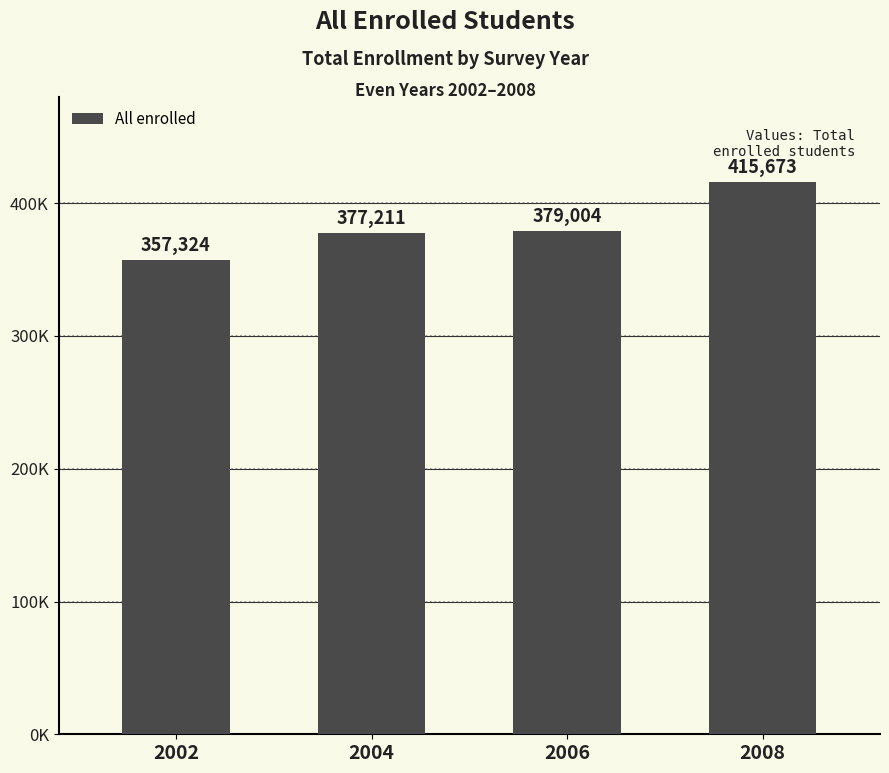

The value at 2008 is 123399. True or false?

False